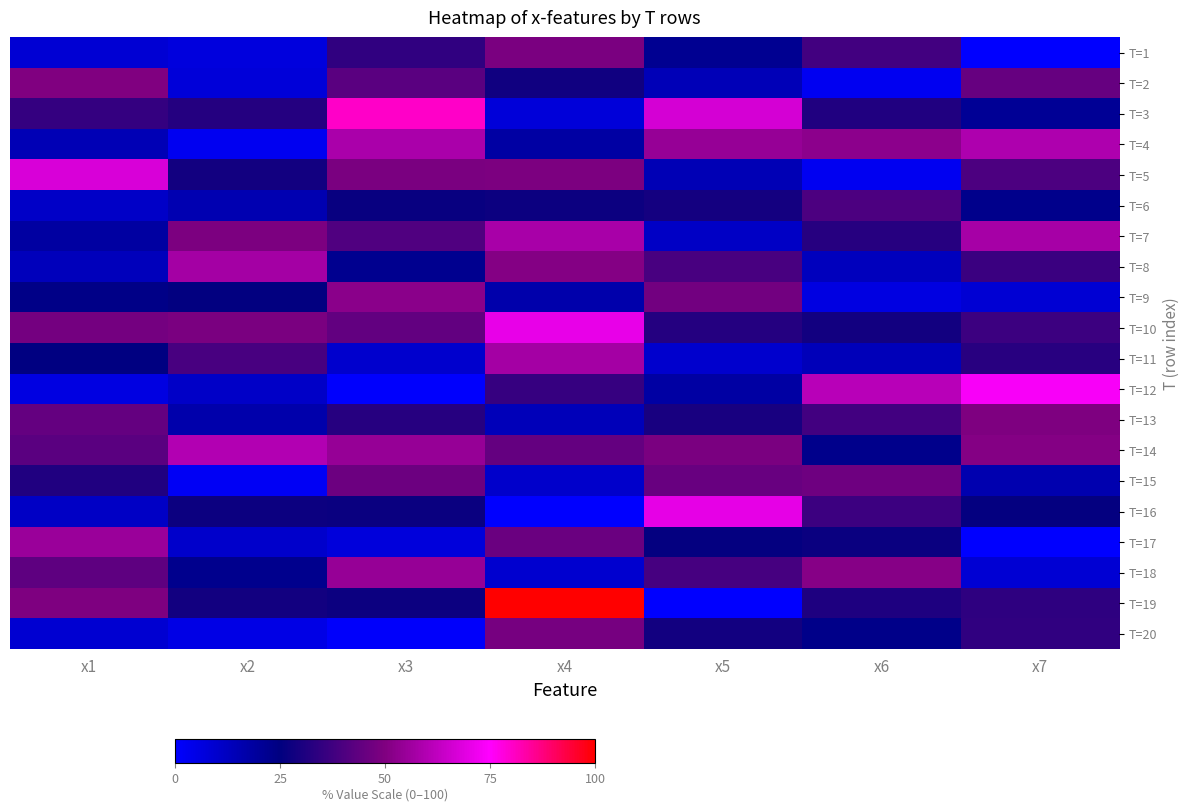

How many distinct data groups are displayed?

20